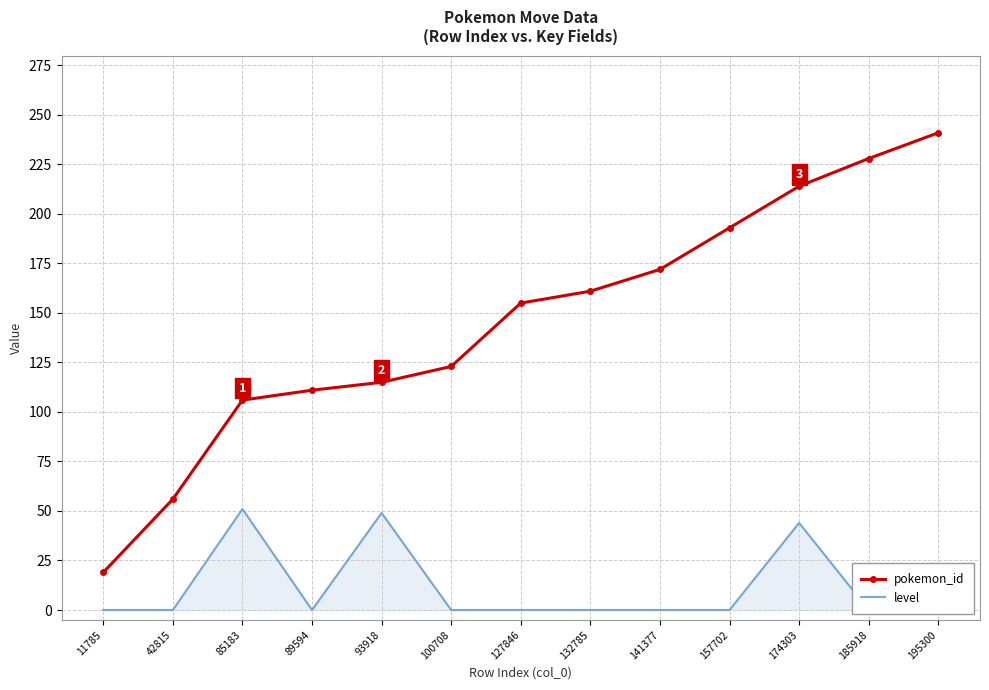

The pokemon_id series shows 304 at 174303. True or false?

False